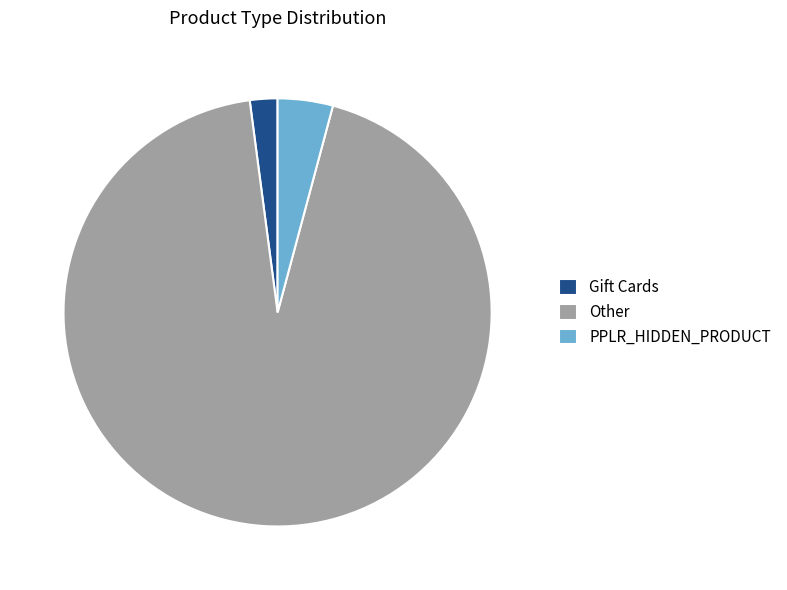

Is there any slice that represents more than half of the pie?

Yes